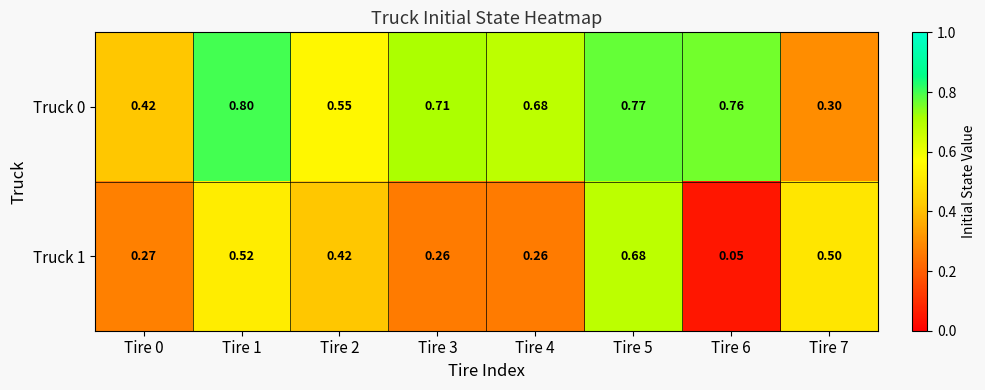

Is the value of Truck 0 at Tire 3 greater than the value of Truck 1 at Tire 1?

Yes